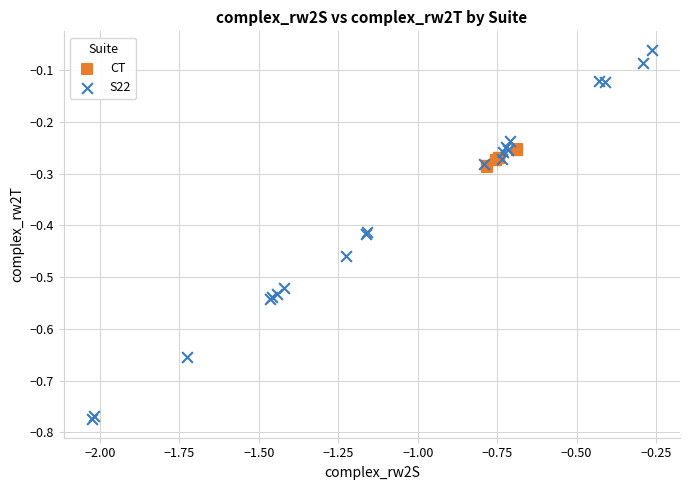

Which series contains the highest Y value?

S22